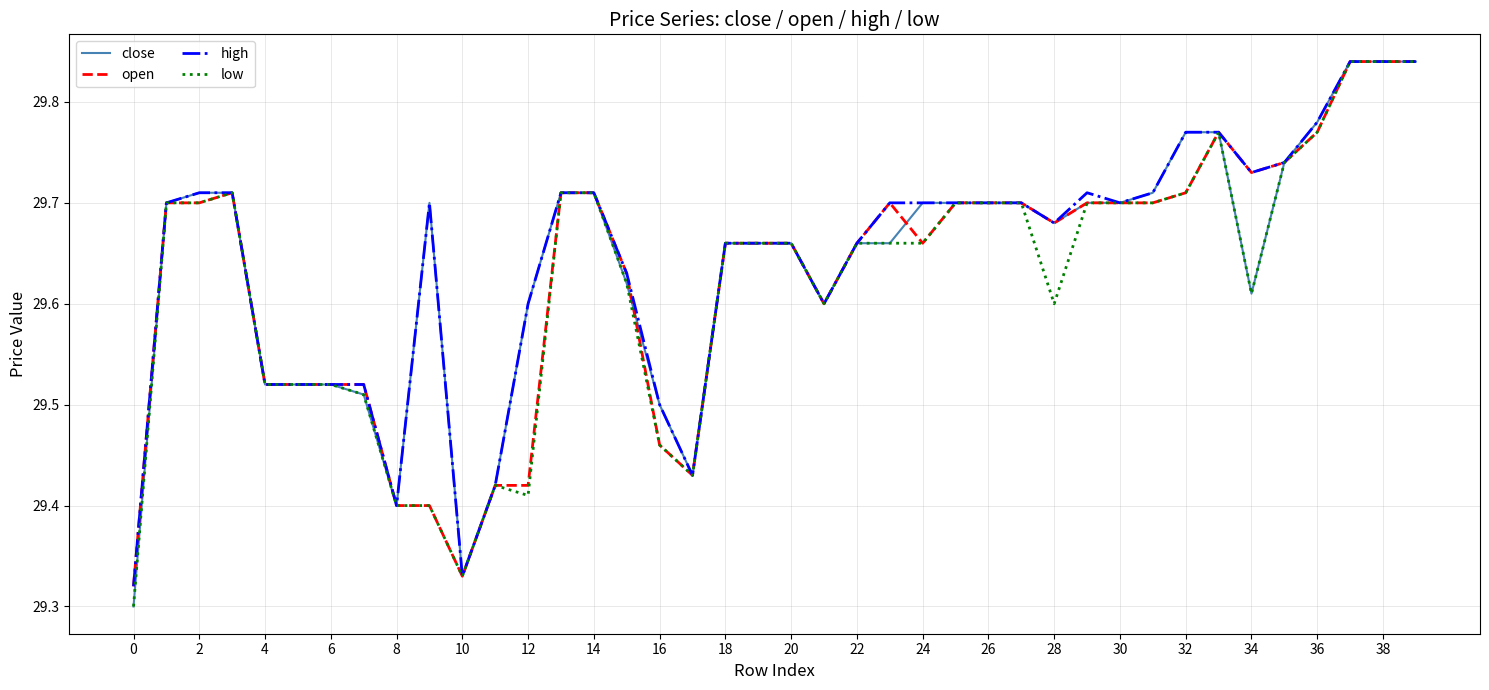

Is this an area chart (filled region under the line)?

No